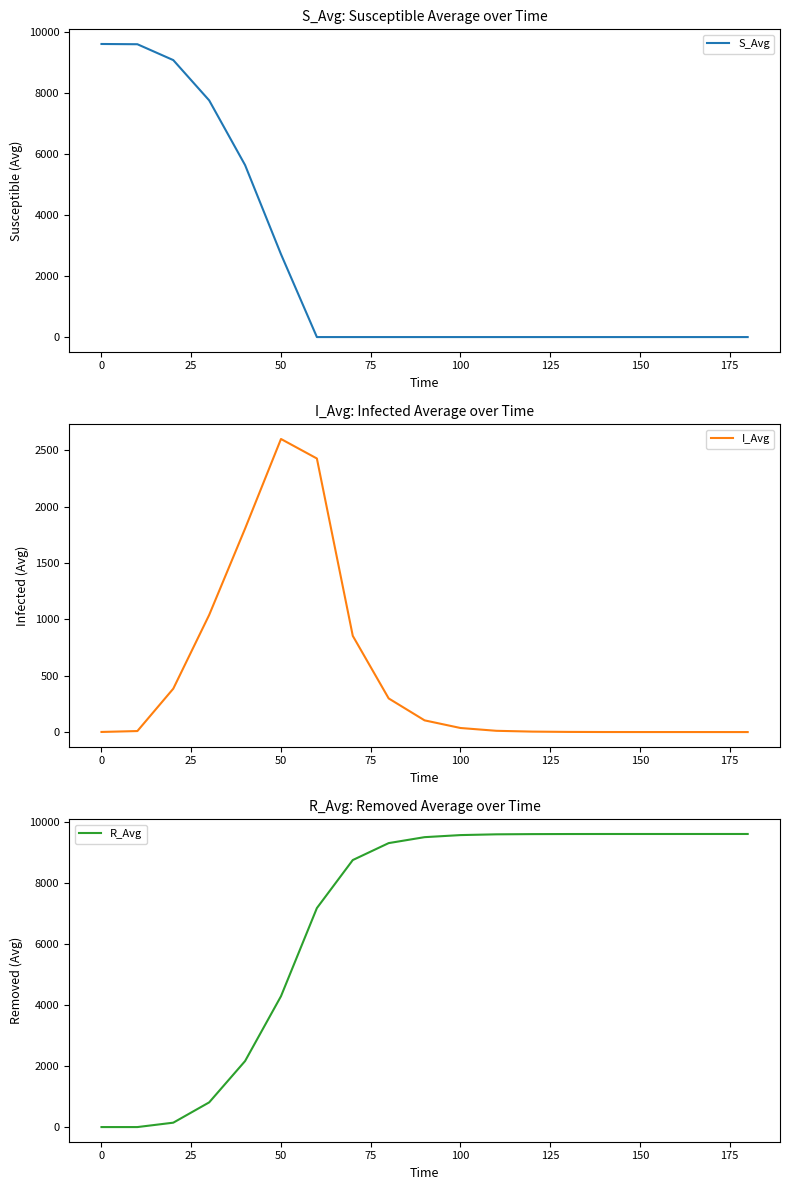

The value of I_Avg at 125 is 3817.0. True or false?

False